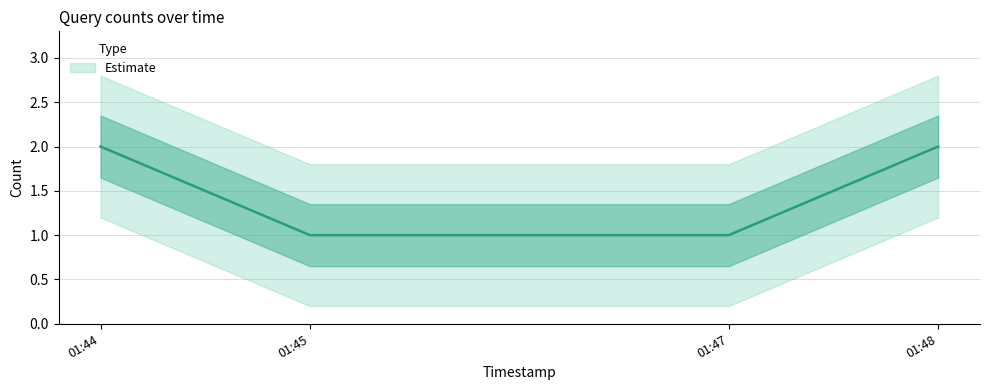

What is the change in value from 01:45 to 01:48?

+1